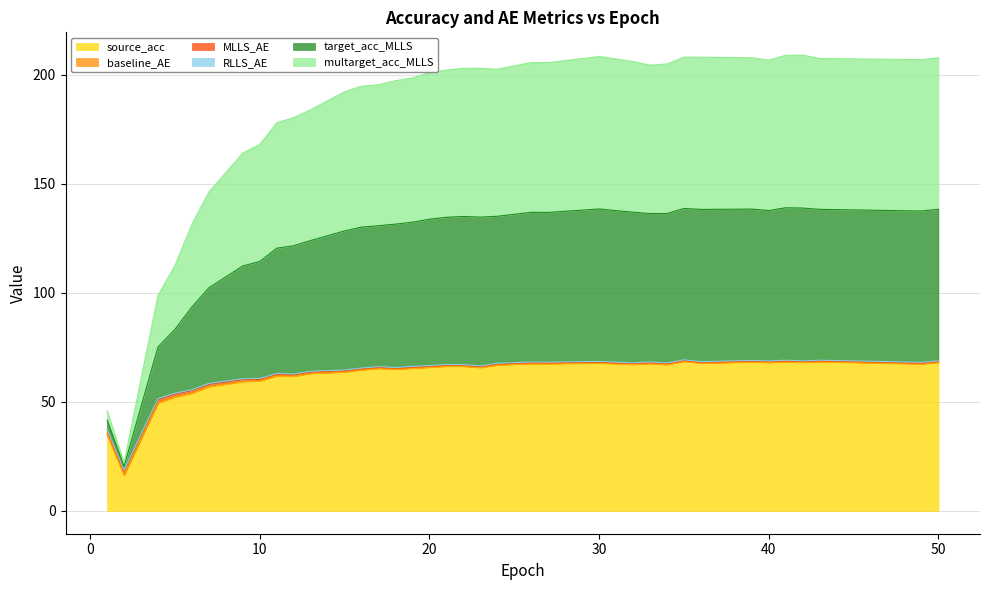

Does the chart have visible grid lines?

Yes